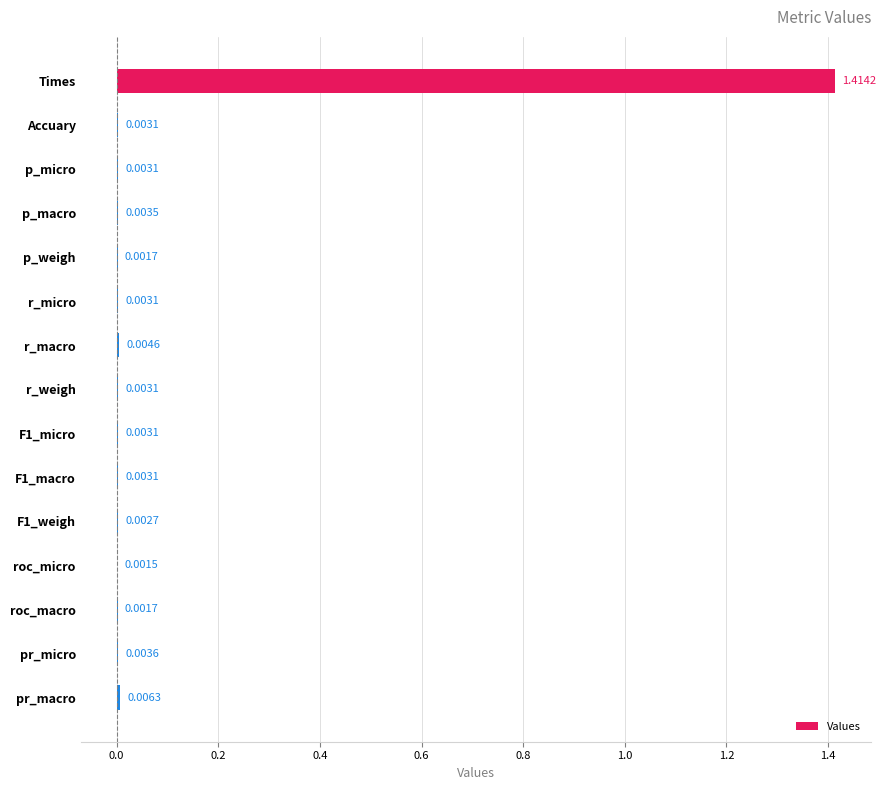

At which label is the value closest to 0?

roc_micro